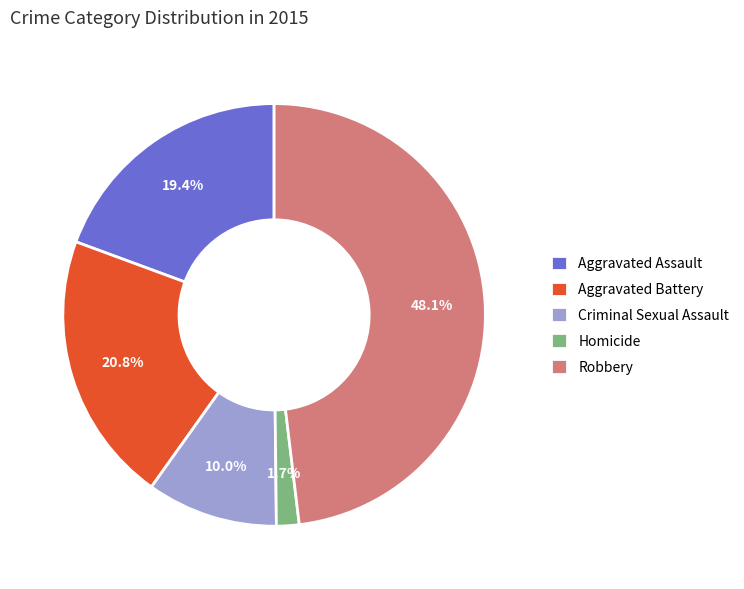

What percentage is the Criminal Sexual Assault slice, to the nearest percent?

10%